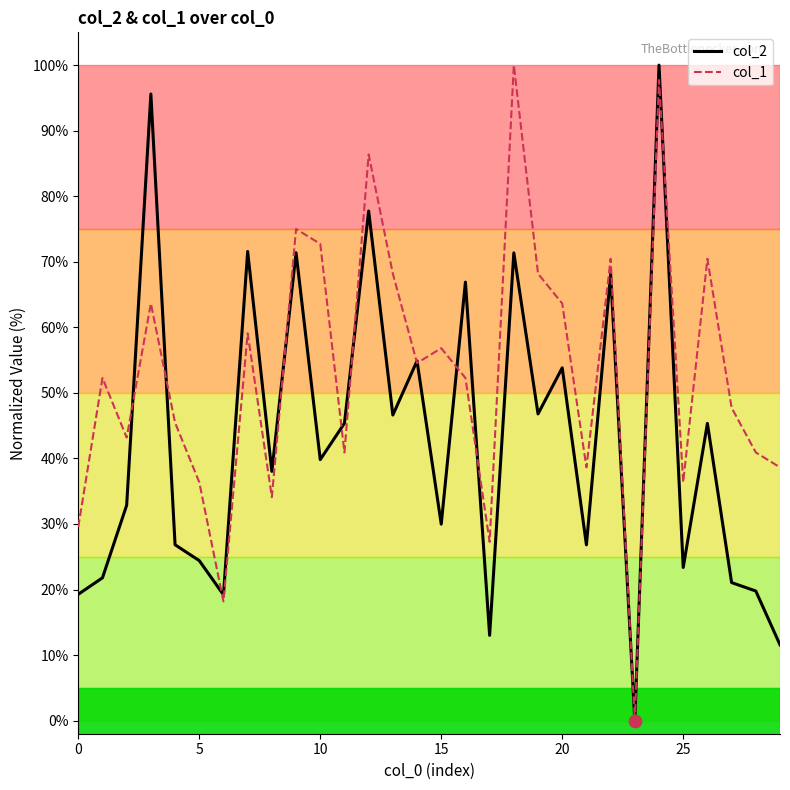

Which series has the largest total across all categories?

col_1